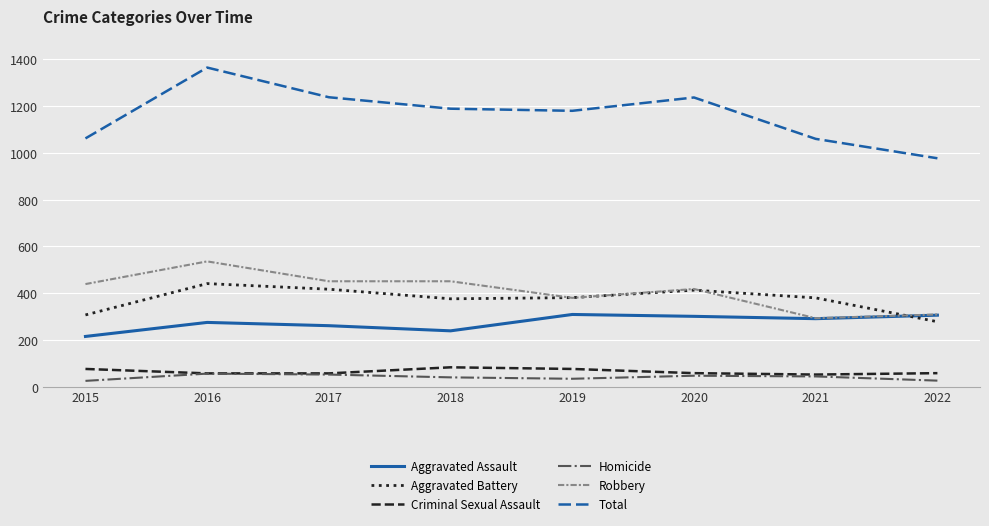

True or false: Aggravated Assault has more than 0 points higher than both neighbors.

True